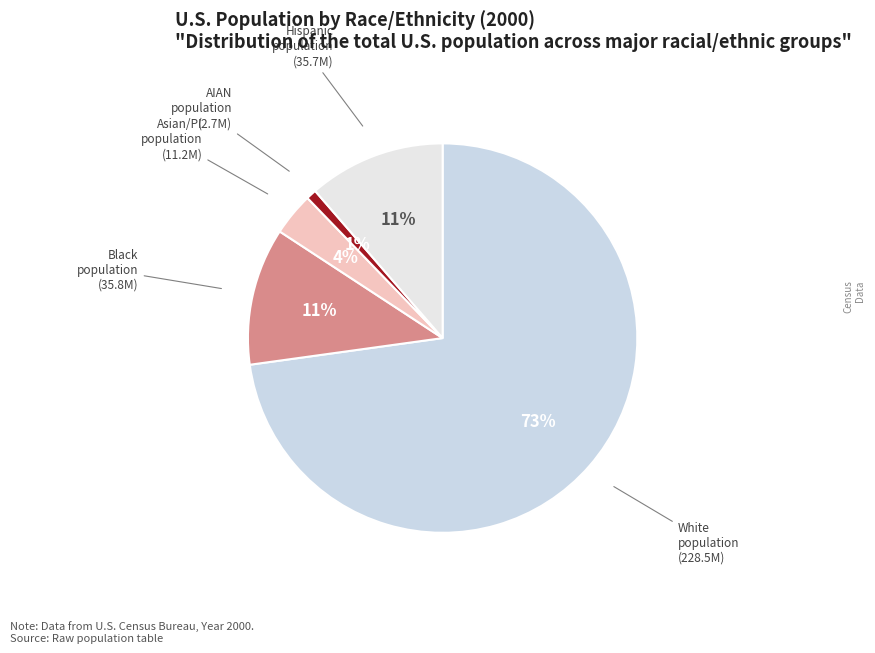

To the nearest percent, what is the average slice percentage?

20%